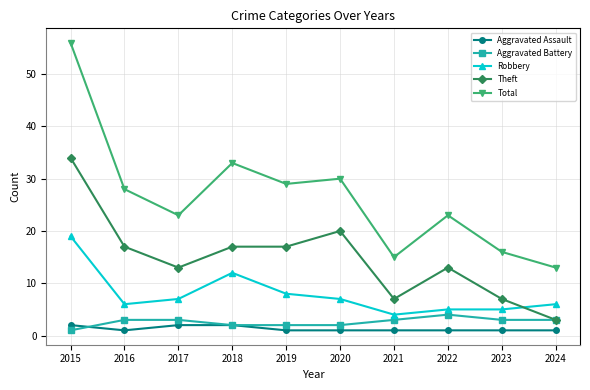

Reading left to right, extract all data points from this chart.

Aggravated Assault: 2015=2	2016=1	2017=2	2018=2	2019=1	2020=1	2021=1	2022=1	2023=1	2024=1
Aggravated Battery: 2015=1	2016=3	2017=3	2018=2	2019=2	2020=2	2021=3	2022=4	2023=3	2024=3
Robbery: 2015=19	2016=6	2017=7	2018=12	2019=8	2020=7	2021=4	2022=5	2023=5	2024=6
Theft: 2015=34	2016=17	2017=13	2018=17	2019=17	2020=20	2021=7	2022=13	2023=7	2024=3
Total: 2015=56	2016=28	2017=23	2018=33	2019=29	2020=30	2021=15	2022=23	2023=16	2024=13